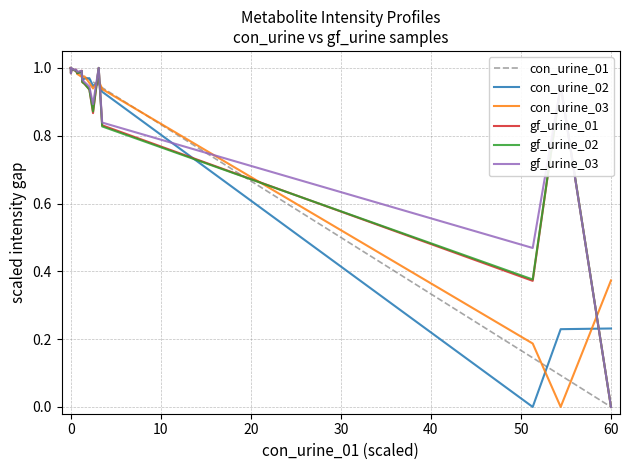

What are all the series names shown in the legend?

con_urine_01, con_urine_02, con_urine_03, gf_urine_01, gf_urine_02, gf_urine_03